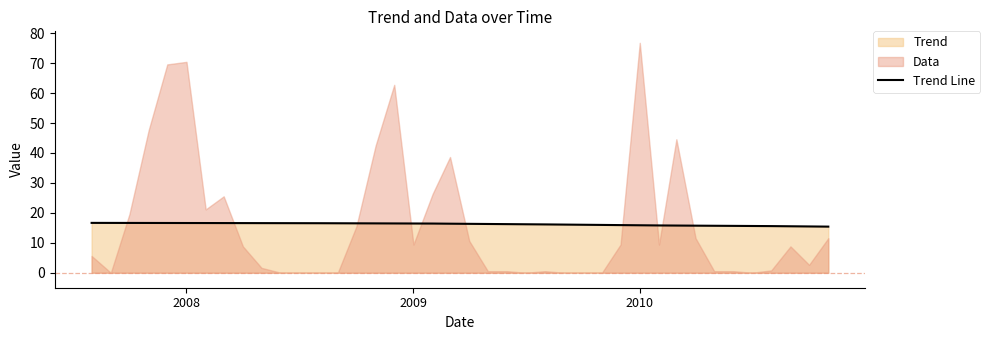

True or false: there are more than 2 points higher than both neighbors.

False